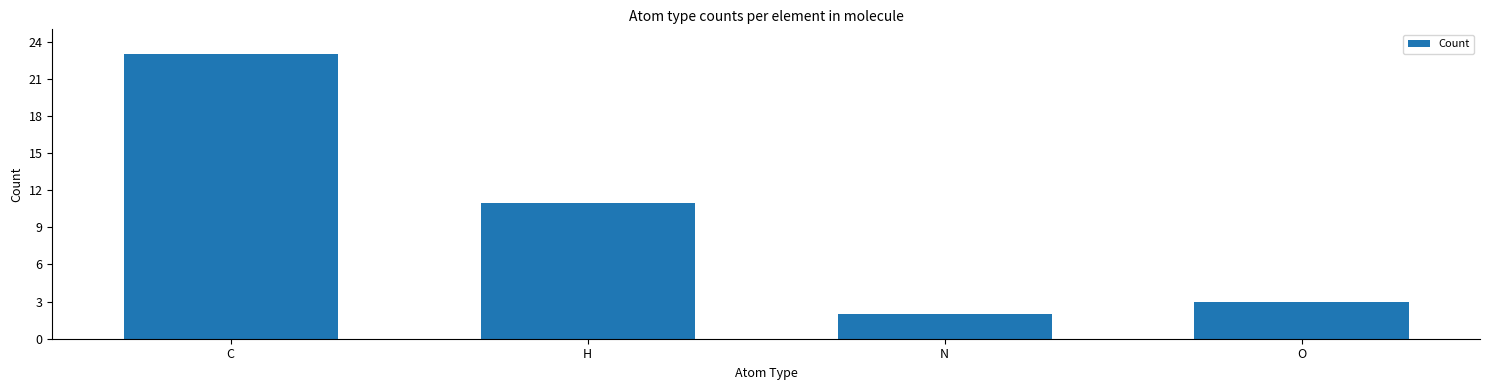

What is the difference between the maximum and minimum values?

21